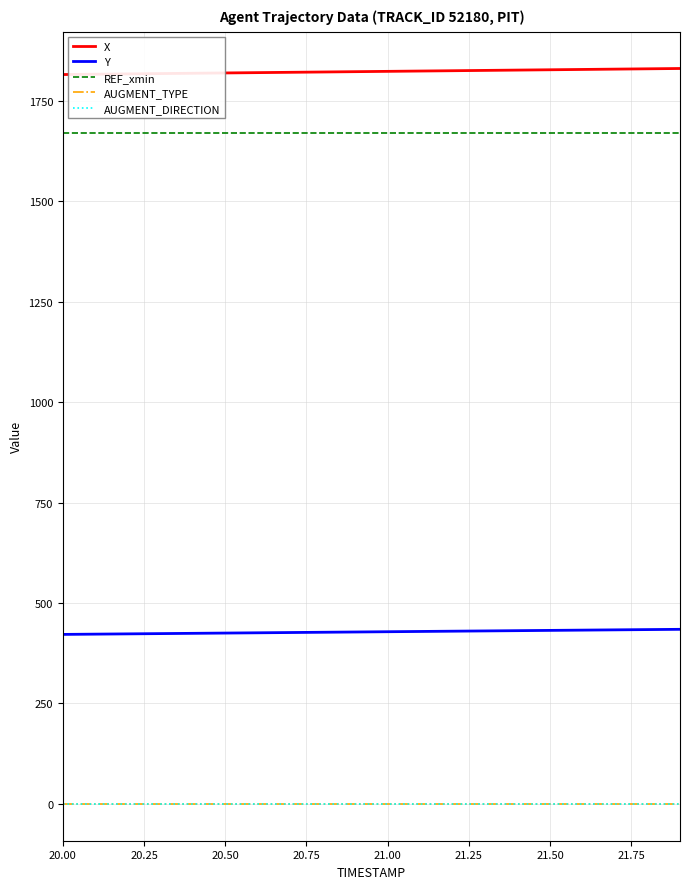

True or false: AUGMENT_DIRECTION and X cross at least once.

False